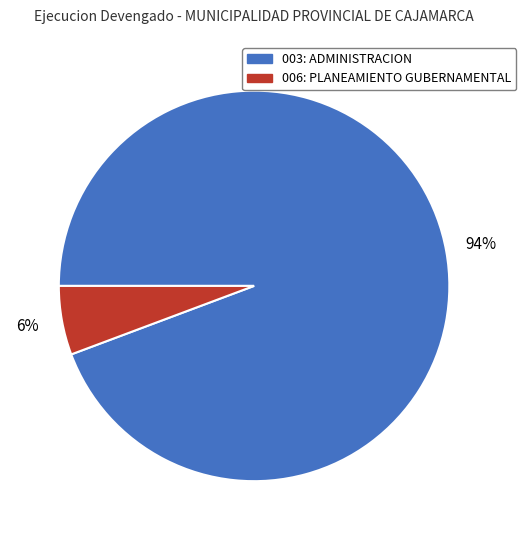

Combined, do 003: ADMINISTRACION and 006: PLANEAMIENTO GUBERNAMENTAL account for over 50%?

Yes